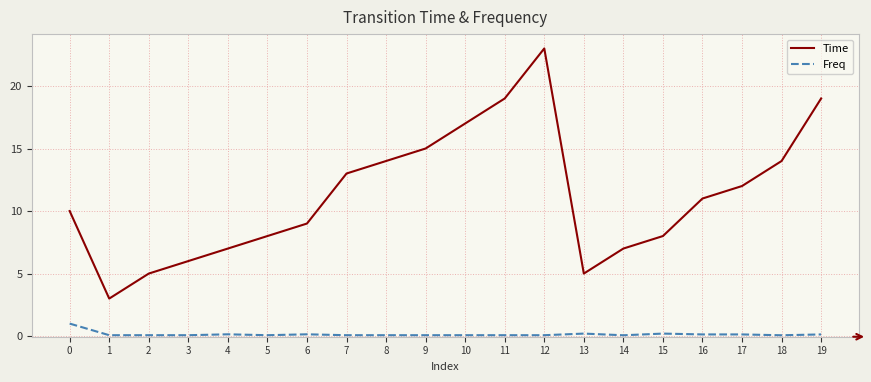

At which category is the sum across all series the highest?

12